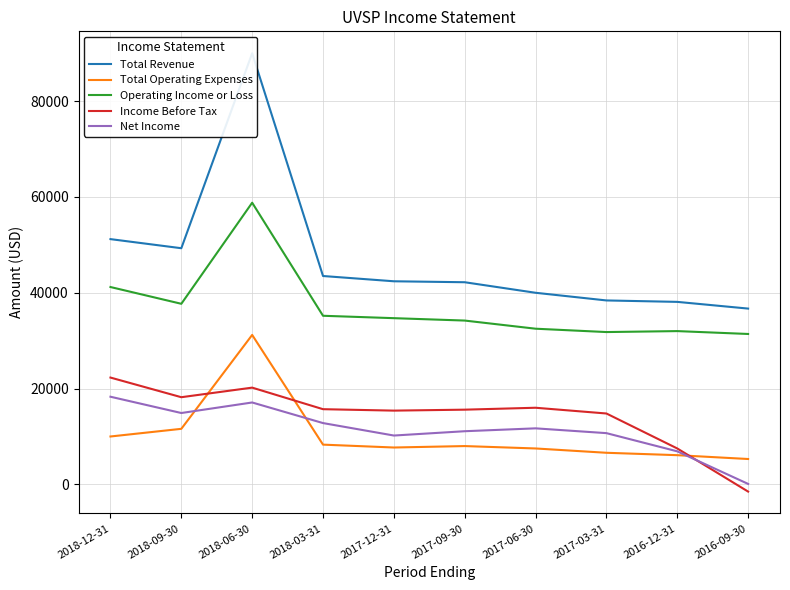

Is it true that Total Operating Expenses equals 10000 at 2018-12-31?

True